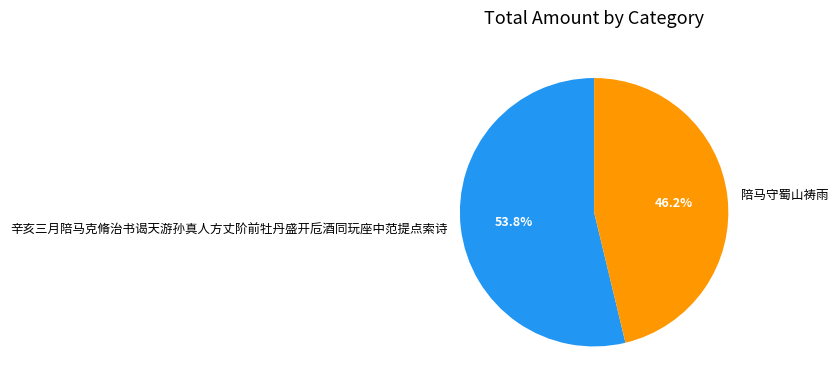

To the nearest percent, what portion does 陪马守蜀山祷雨 represent?

46%